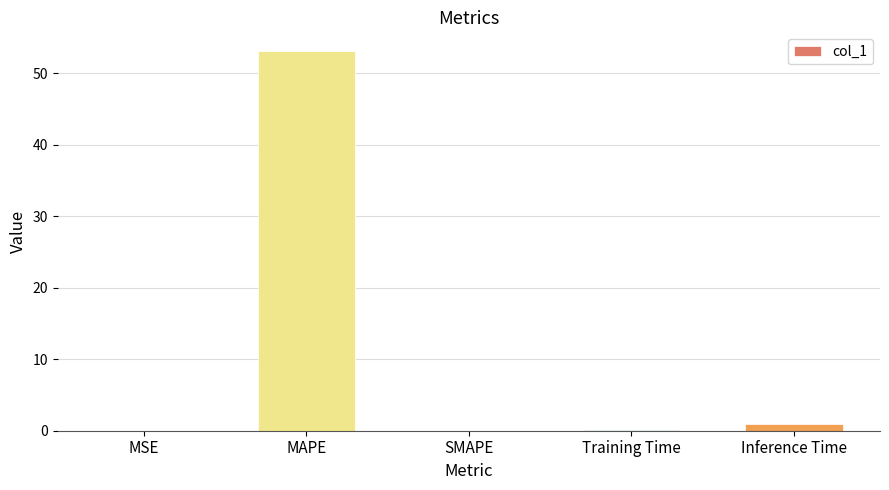

What is the change in value from MSE to Inference Time?

+0.9